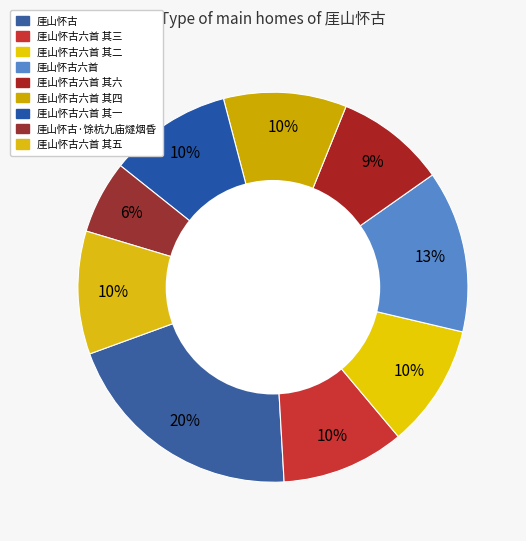

Is it true that 厓山怀古六首 其二 is 1% of the pie?

False